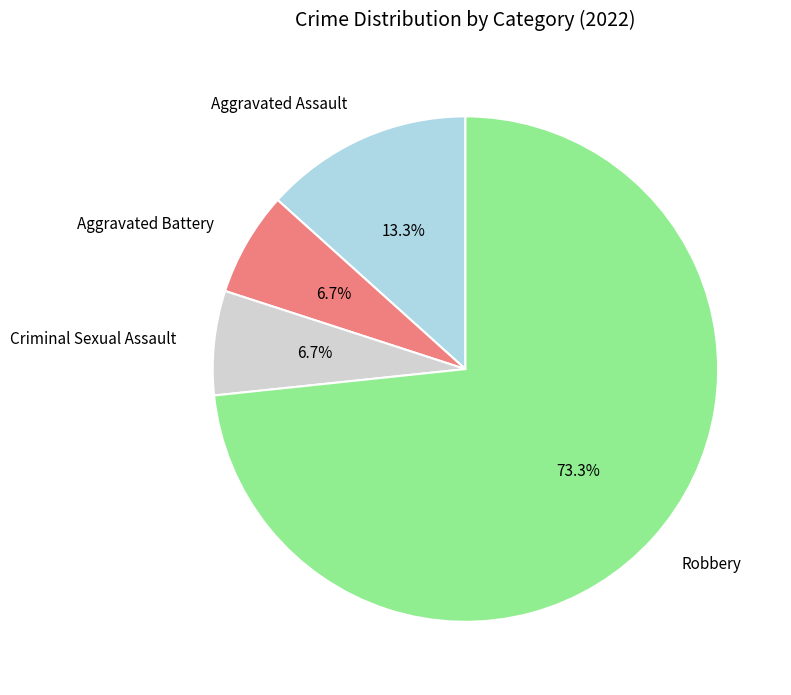

True or false: Aggravated Assault accounts for 13% of the total.

True